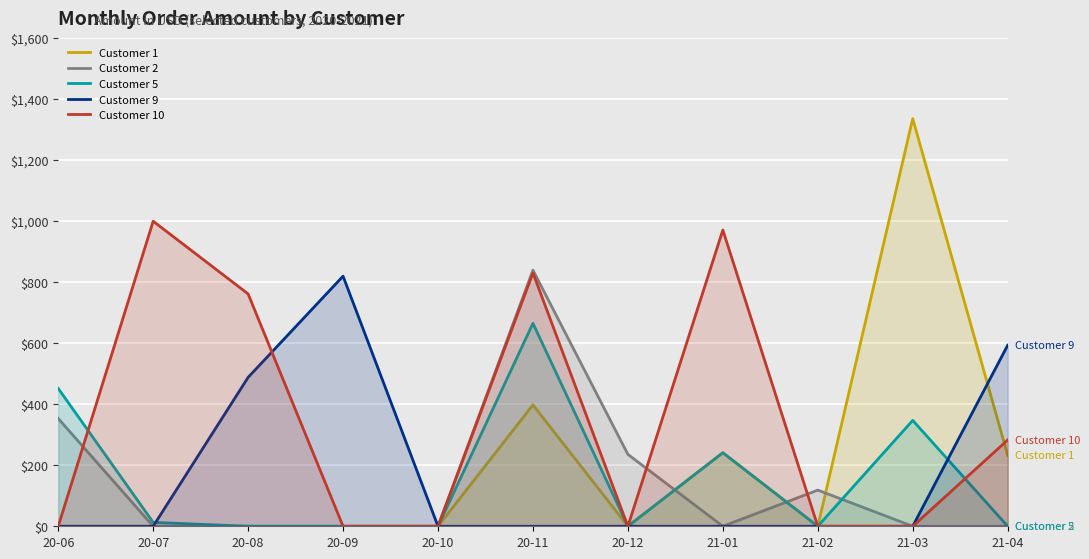

Which series has the widest spread of values?

Customer 1